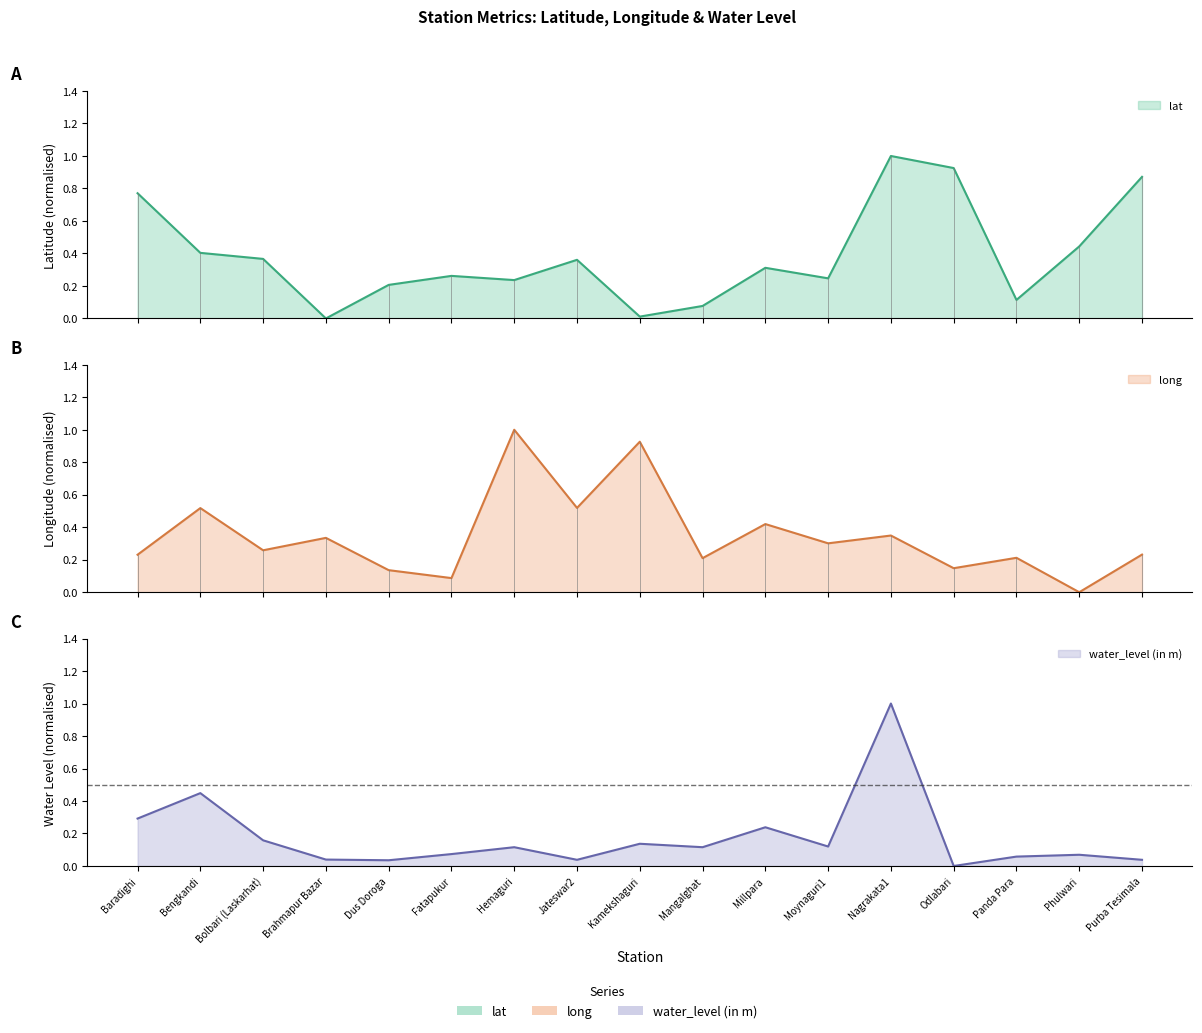

What is the difference between the highest and lowest values at Odlabari?

0.9